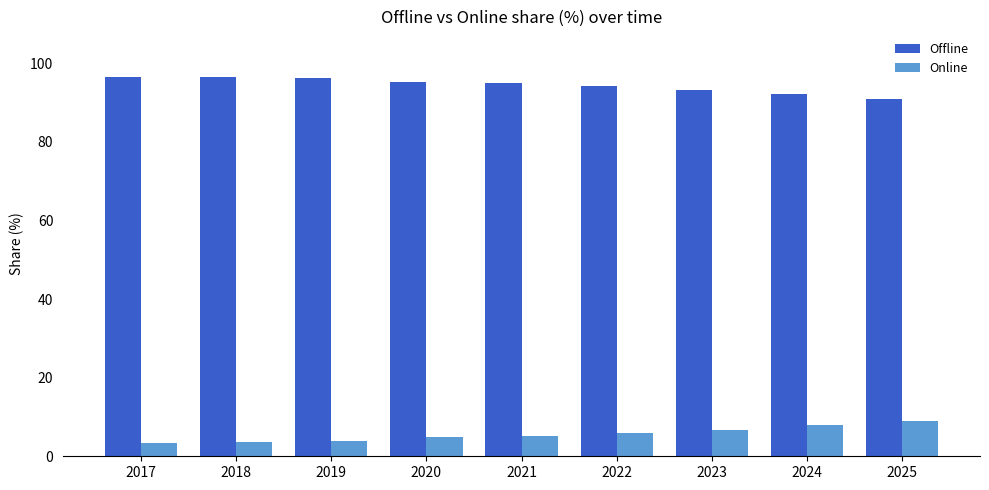

Is it true that Offline equals 90.9 at 2025?

True